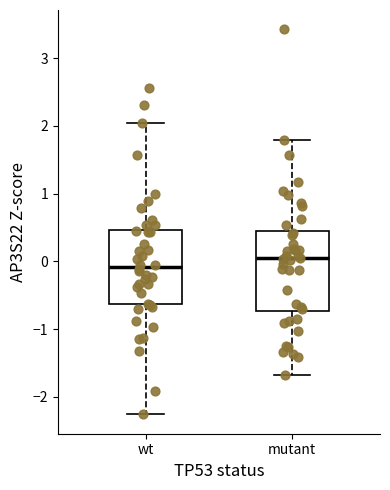

Reading left to right, read every box against the y-axis: the position of its median line, the range the box covers, and the ends of its whiskers. The values are not printed on the chart, so give them approximately, as read against the axis.

wt: median -0.1, box -0.6 to 0.5, whiskers -2.3 to 2.0
mutant: median 0.0, box -0.7 to 0.4, whiskers -1.7 to 1.8